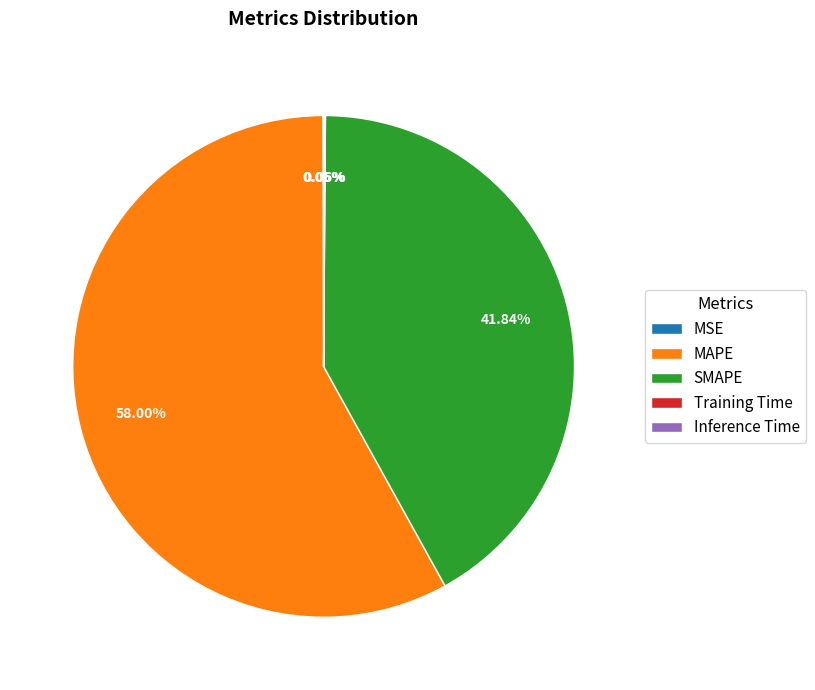

Is MAPE the majority of the pie?

Yes